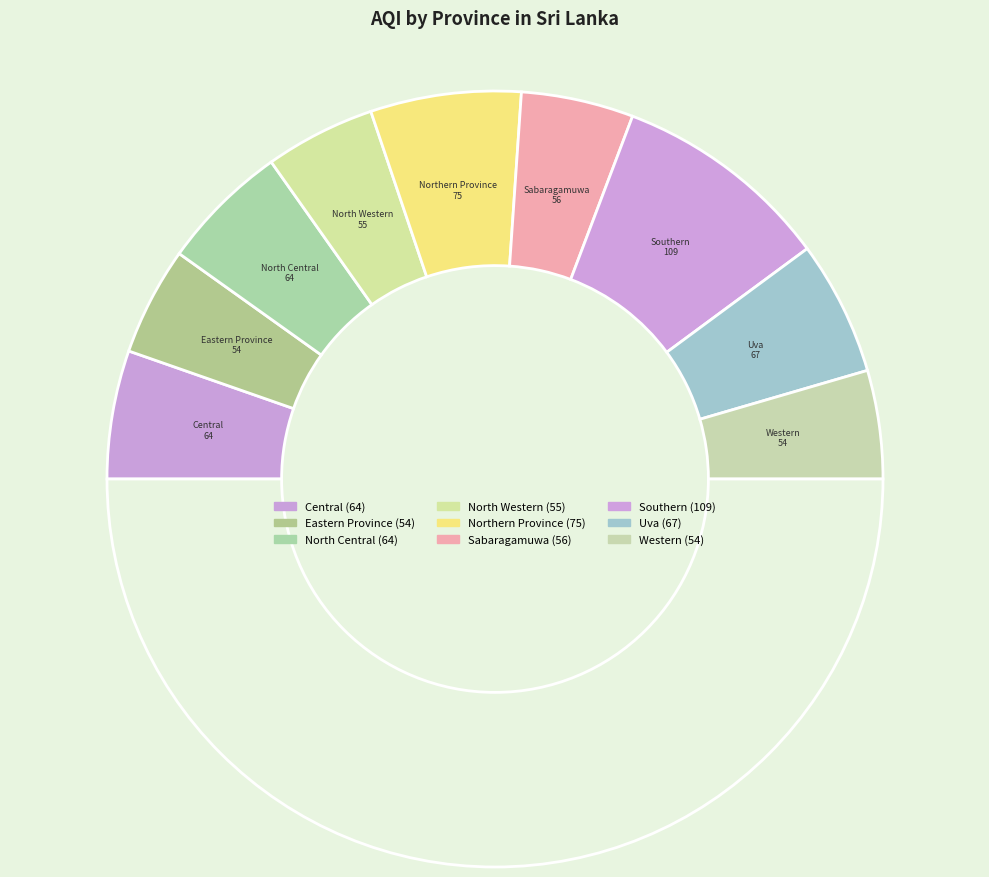

Rank the categories by value from lowest to highest.

Eastern Province, Western, North Western, Sabaragamuwa, Central, North Central, Uva, Northern Province, Southern